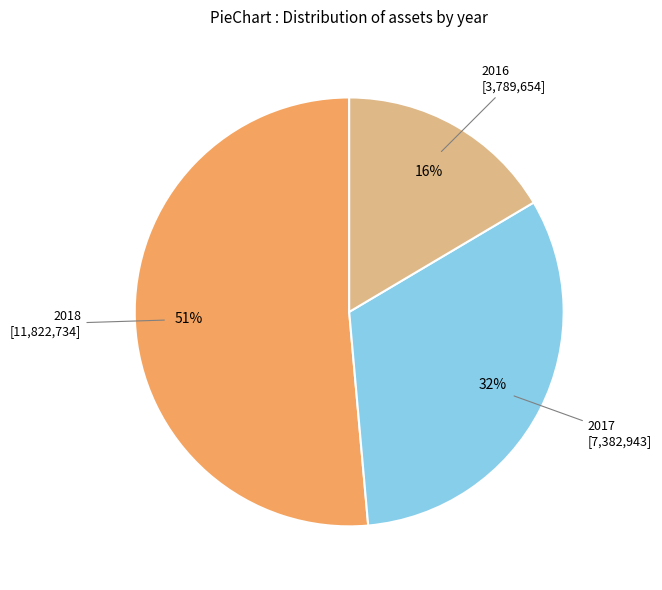

Does 2016 account for over 50% of the chart?

No